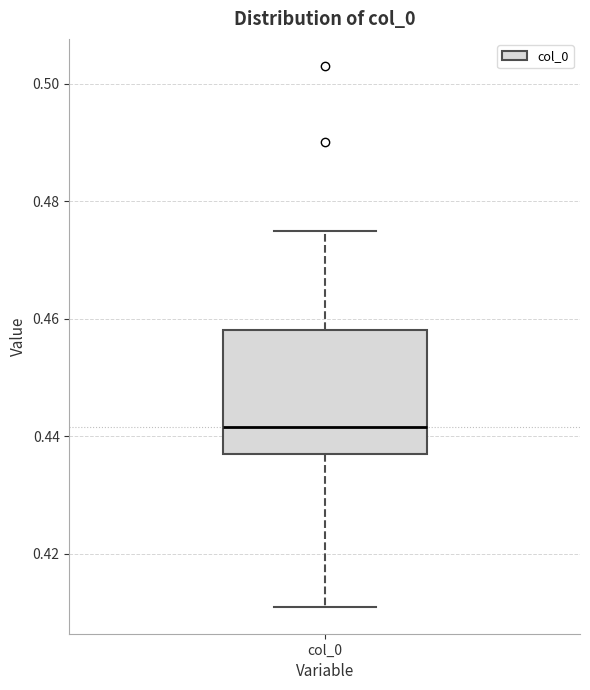

Where is the upper edge of the box for col_0 on the y-axis? The values are not printed on the chart, so give them approximately, as read against the axis.

0.458